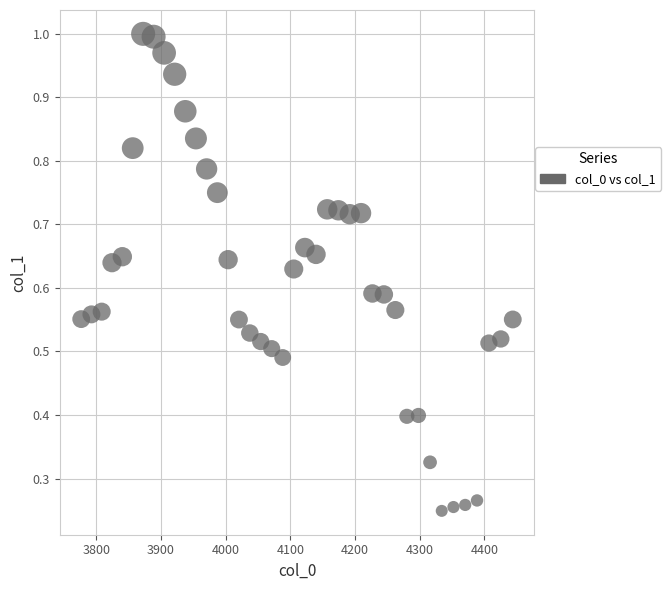

What is the range of X values (max minus min)?

667.4